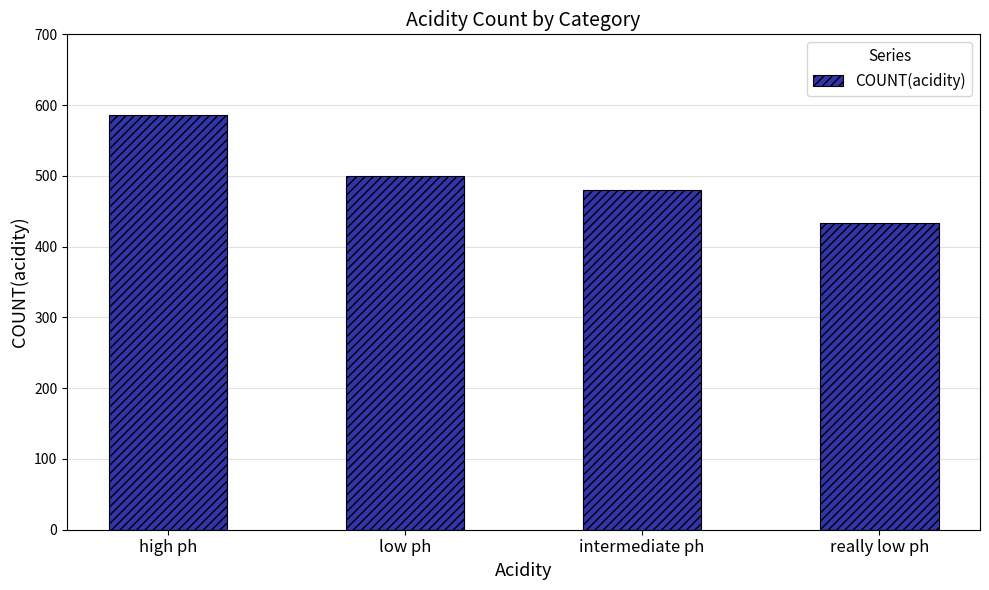

List the labels in order of value, smallest first.

really low ph, intermediate ph, low ph, high ph